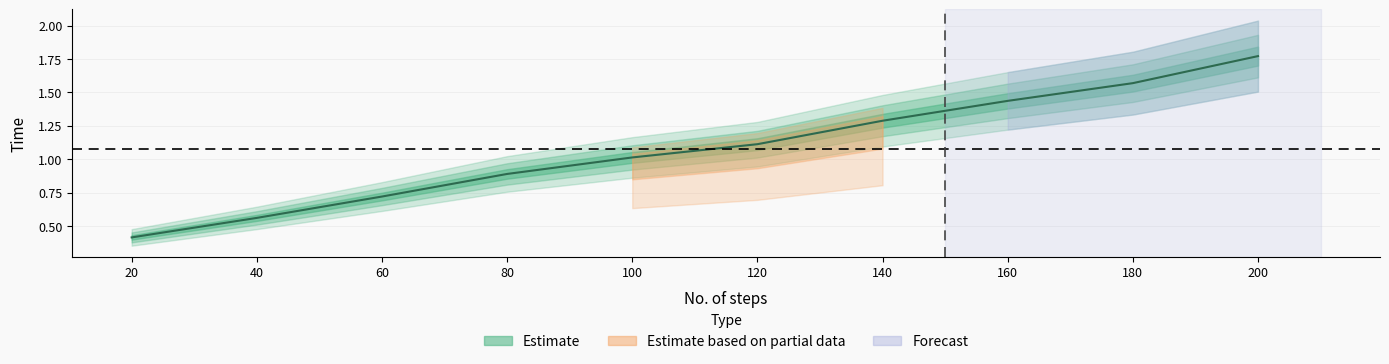

Reading left to right, list all the values displayed in this chart.

20=0.4	40=0.6	60=0.7	80=0.9	100=1.0	120=1.1	140=1.3	160=1.4	180=1.6	200=1.8